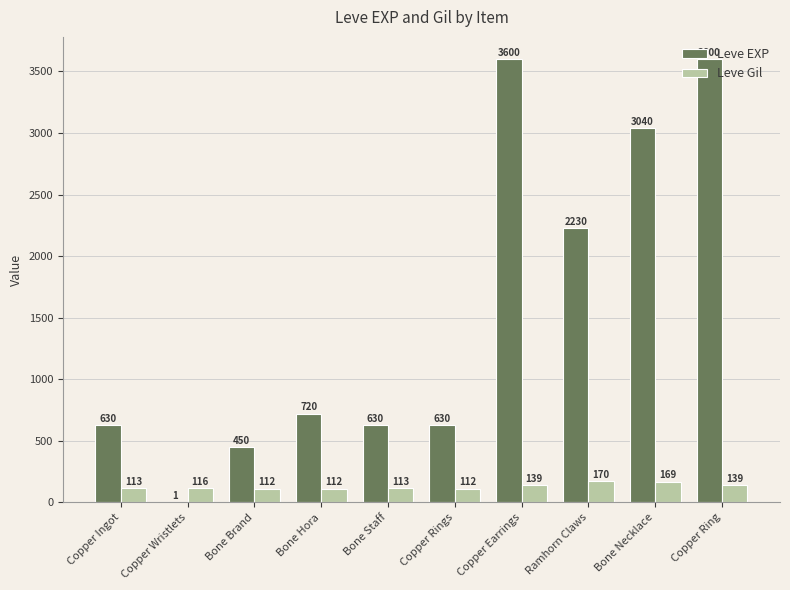

What is the total value across all series at Copper Rings?

742